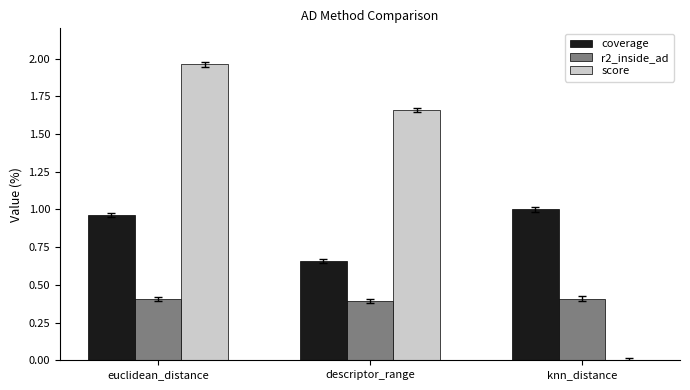

At which category is the sum across all series the highest?

euclidean_distance